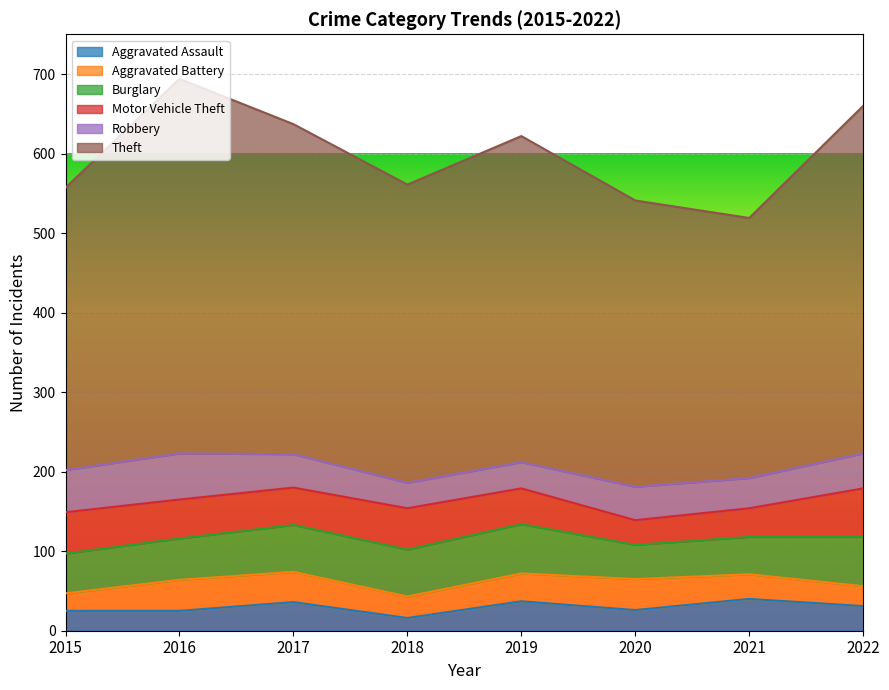

True or false: Theft and Aggravated Assault cross at least once.

False